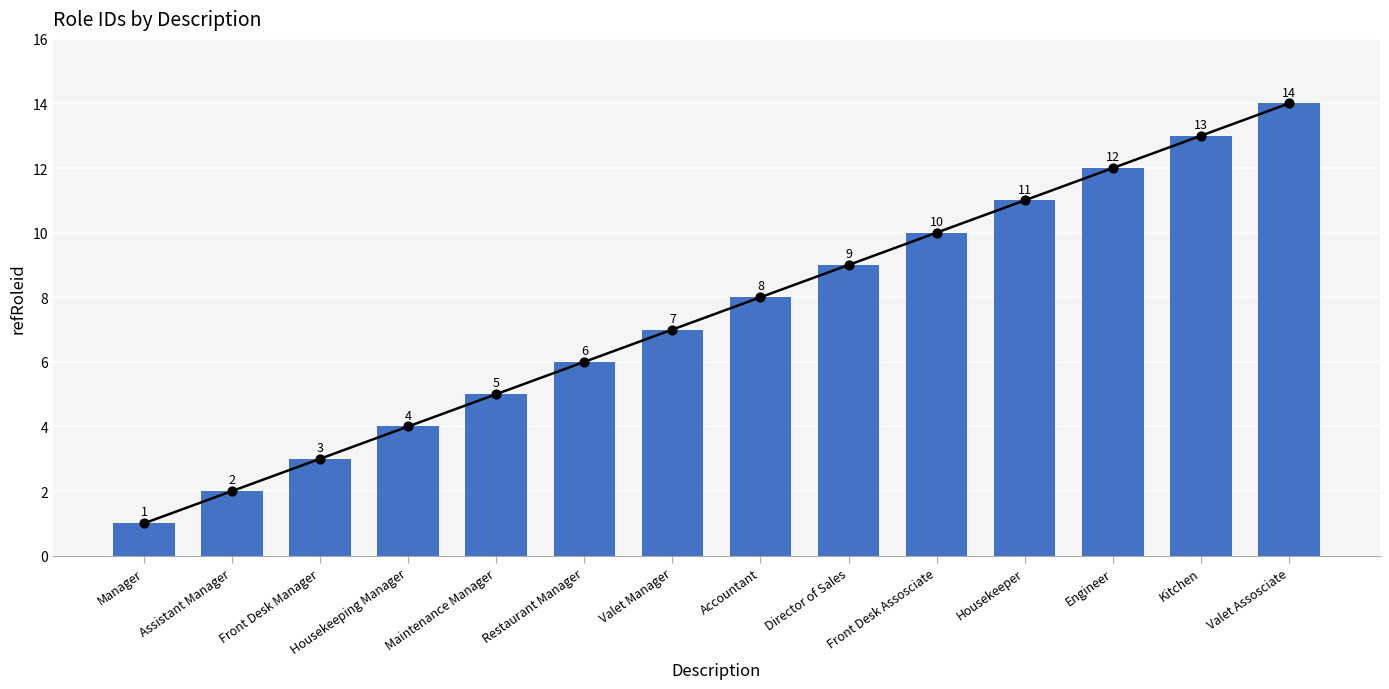

Which has a higher value, Valet Assosciate or Front Desk Manager?

Valet Assosciate